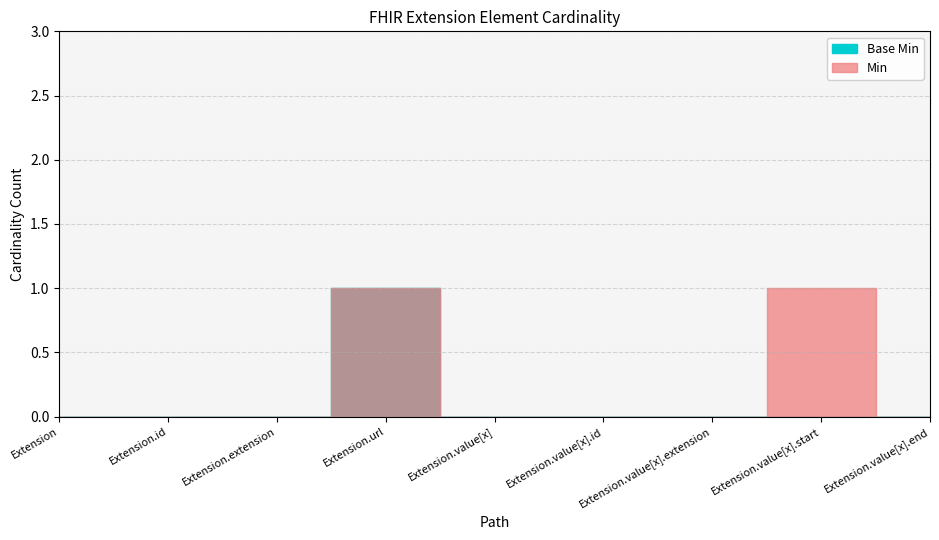

At Extension.value[x].end, list the series in order from largest to smallest.

Min, Base Min